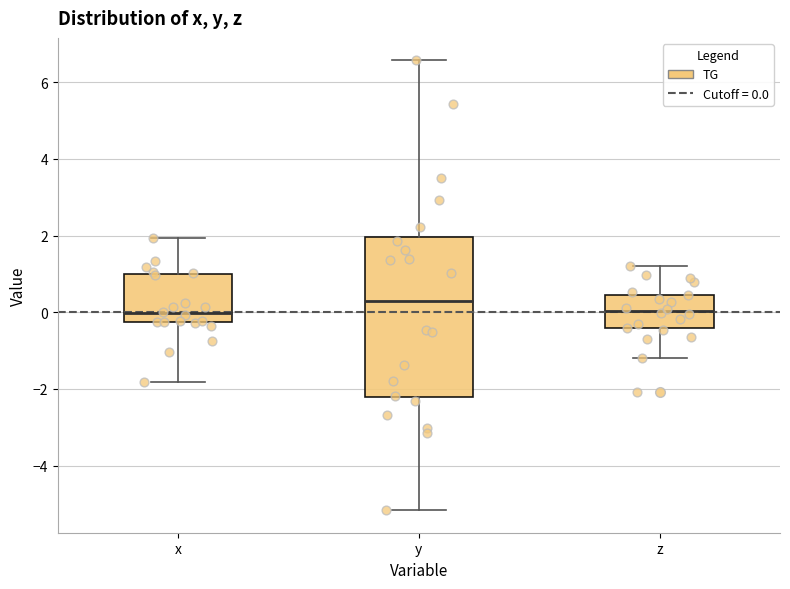

Where is the lower edge of the box for z on the y-axis? The values are not printed on the chart, so give them approximately, as read against the axis.

-0.4